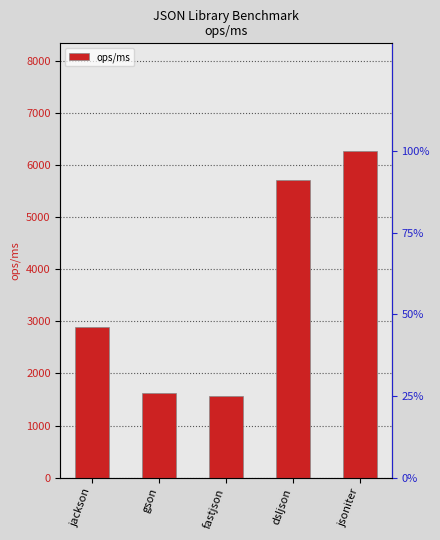

How many distinct data groups are displayed?

1